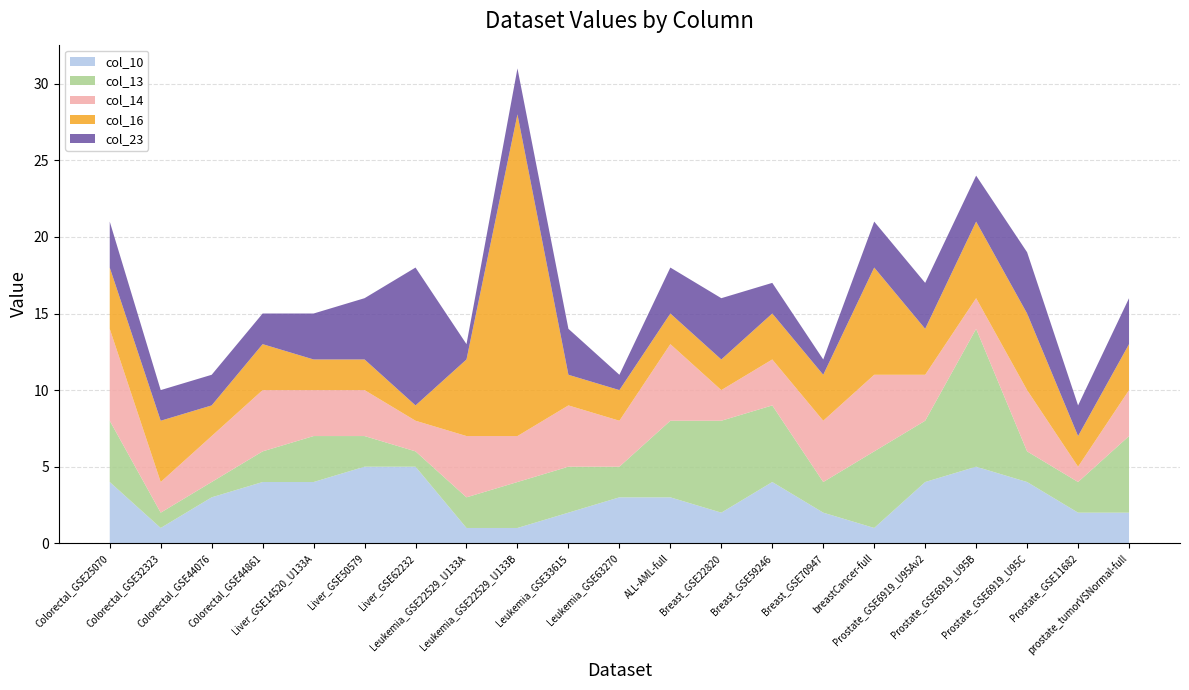

Reading left to right, extract all data points from this chart.

col_10: 4	1	3	4	4	5	5	1	1	2	3	3	2	4	2	1	4	5	4	2	2
col_13: 4	1	1	2	3	2	1	2	3	3	2	5	6	5	2	5	4	9	2	2	5
col_14: 6	2	3	4	3	3	2	4	3	4	3	5	2	3	4	5	3	2	4	1	3
col_16: 4	4	2	3	2	2	1	5	21	2	2	2	2	3	3	7	3	5	5	2	3
col_23: 3	2	2	2	3	4	9	1	3	3	1	3	4	2	1	3	3	3	4	2	3